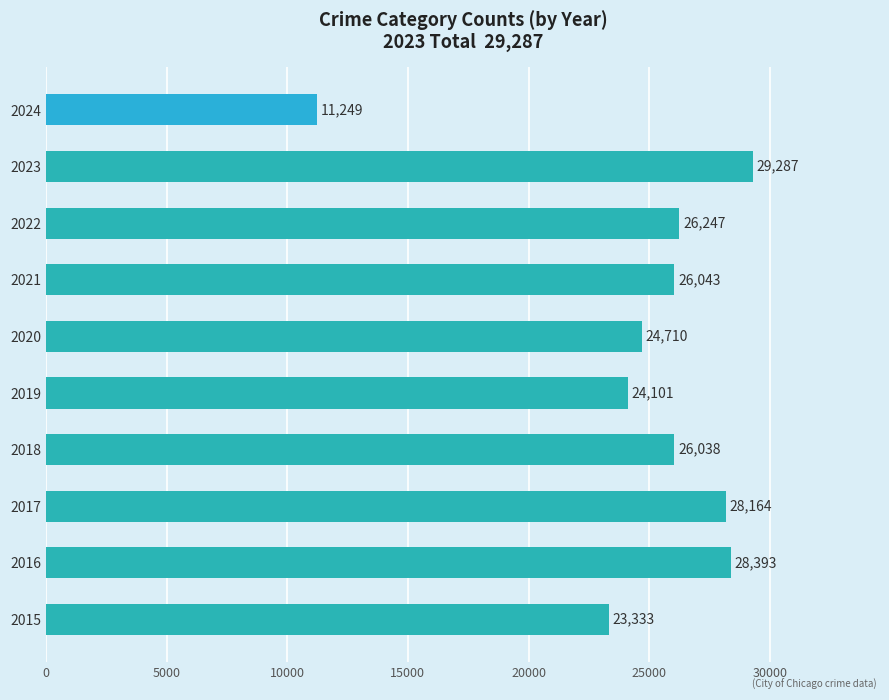

Which category has the highest value across all series?

2023